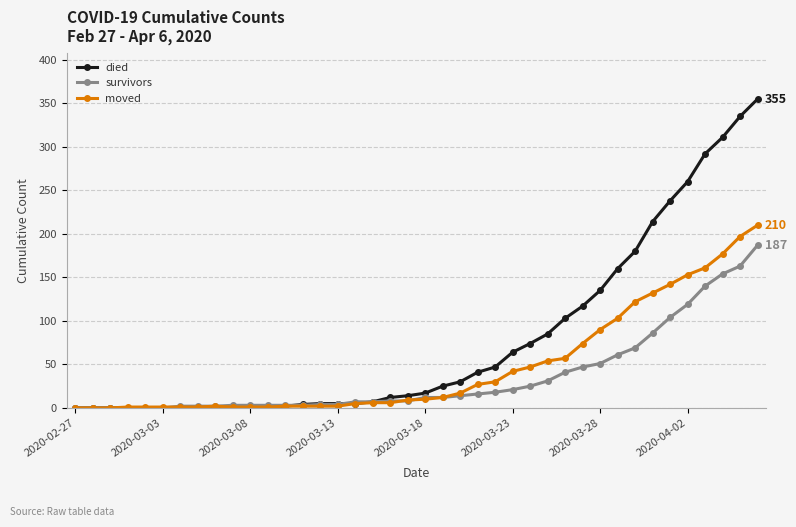

What is the difference between the maximum and second lowest values in the moved series?

210